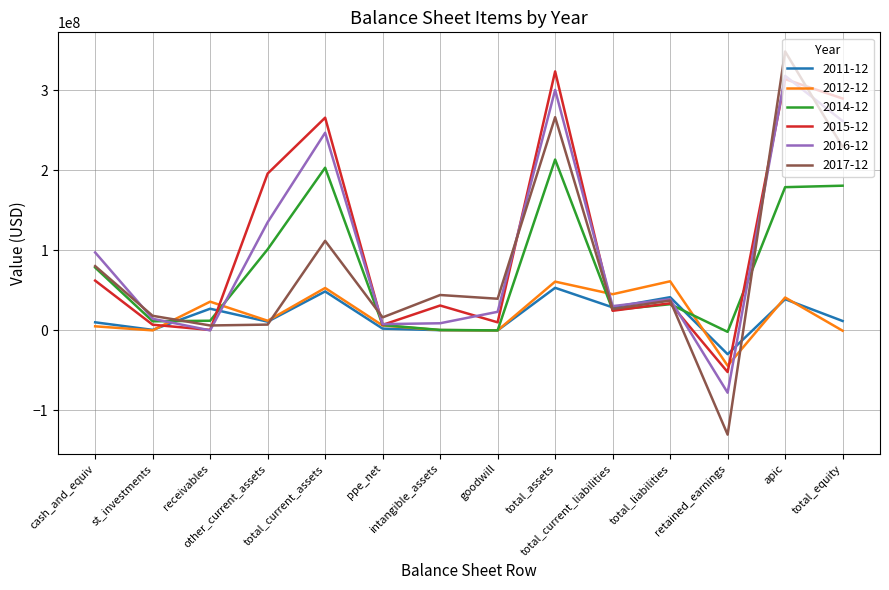

What is the minimum value for 2011-12?

-29727481.8